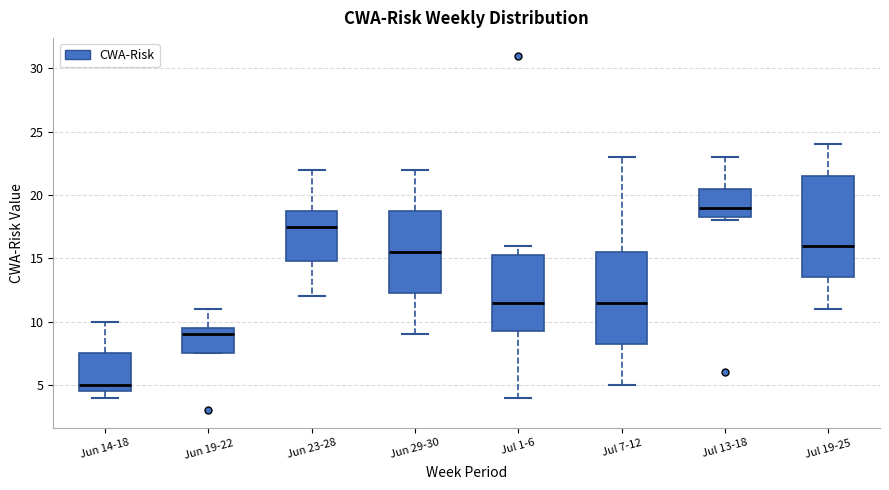

Reading left to right, read every box against the y-axis: the position of its median line, the range the box covers, and the ends of its whiskers. The values are not printed on the chart, so give them approximately, as read against the axis.

Jun 14-18: median 5.0, box 4.5 to 7.5, whiskers 4.0 to 10.0
Jun 19-22: median 9.0, box 7.5 to 9.5, whiskers 7.5 to 11.0
Jun 23-28: median 17.5, box 15.0 to 19.0, whiskers 12.0 to 22.0
Jun 29-30: median 15.5, box 12.5 to 19.0, whiskers 9.0 to 22.0
Jul 1-6: median 11.5, box 9.5 to 15.5, whiskers 4.0 to 16.0
Jul 7-12: median 11.5, box 8.5 to 15.5, whiskers 5.0 to 23.0
Jul 13-18: median 19.0, box 18.5 to 20.5, whiskers 18.0 to 23.0
Jul 19-25: median 16.0, box 13.5 to 21.5, whiskers 11.0 to 24.0